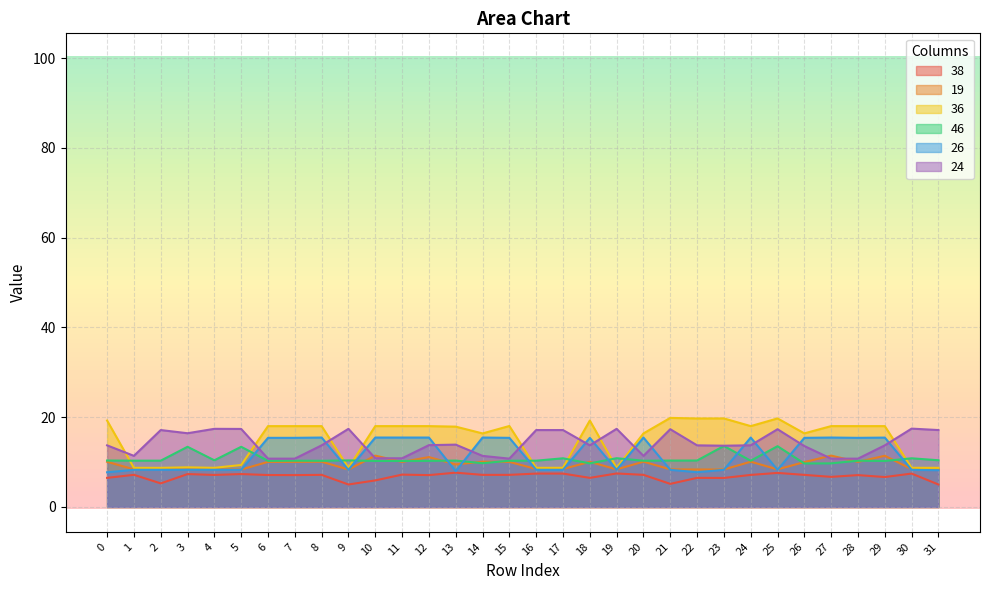

True or false: 19 and 36 intersect in this chart.

False